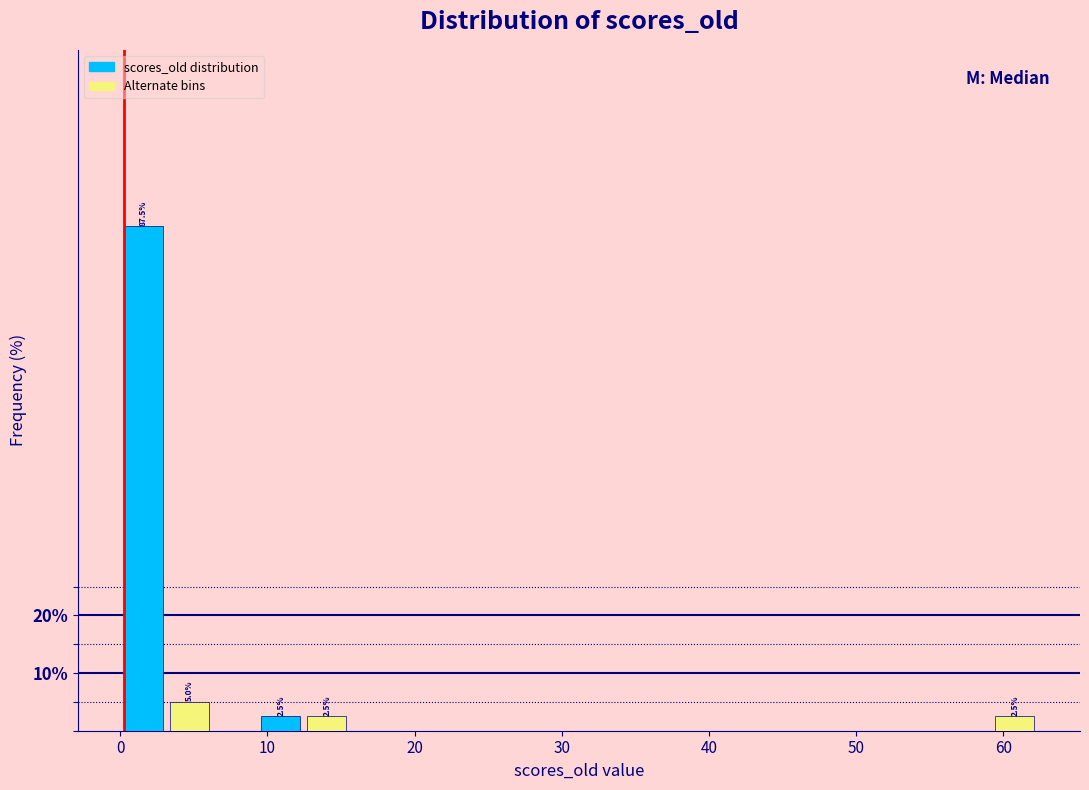

Around what value on the x-axis is the tallest bar? Give the approximate position of its centre, as read against the axis.

2